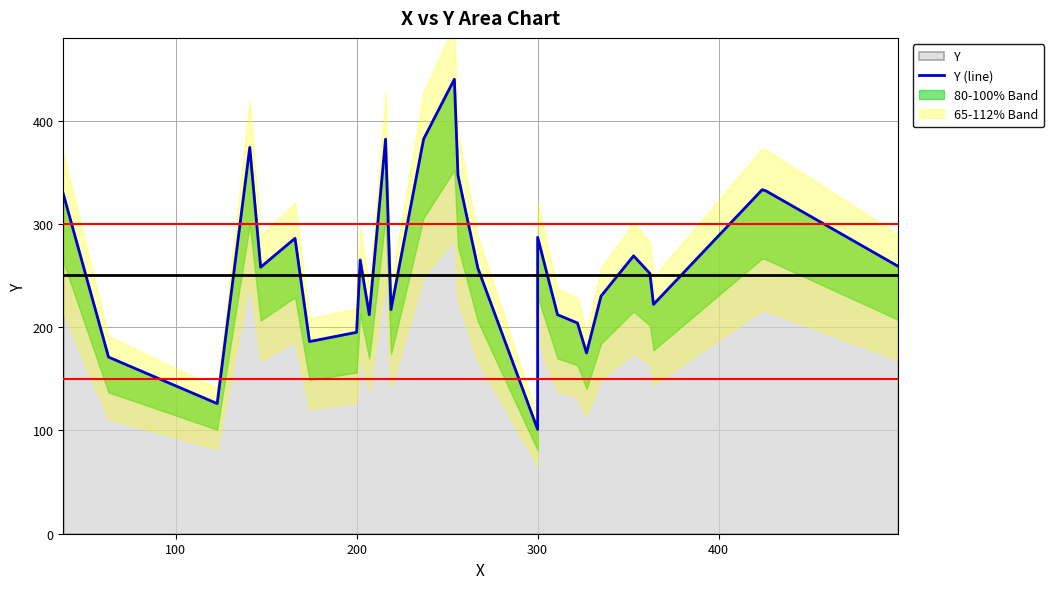

The value at 400 is 113. True or false?

False